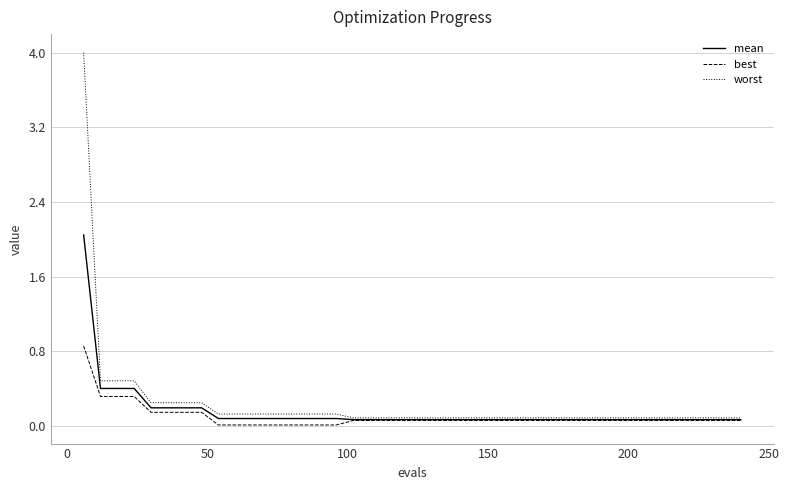

Which series has the widest spread of values?

worst